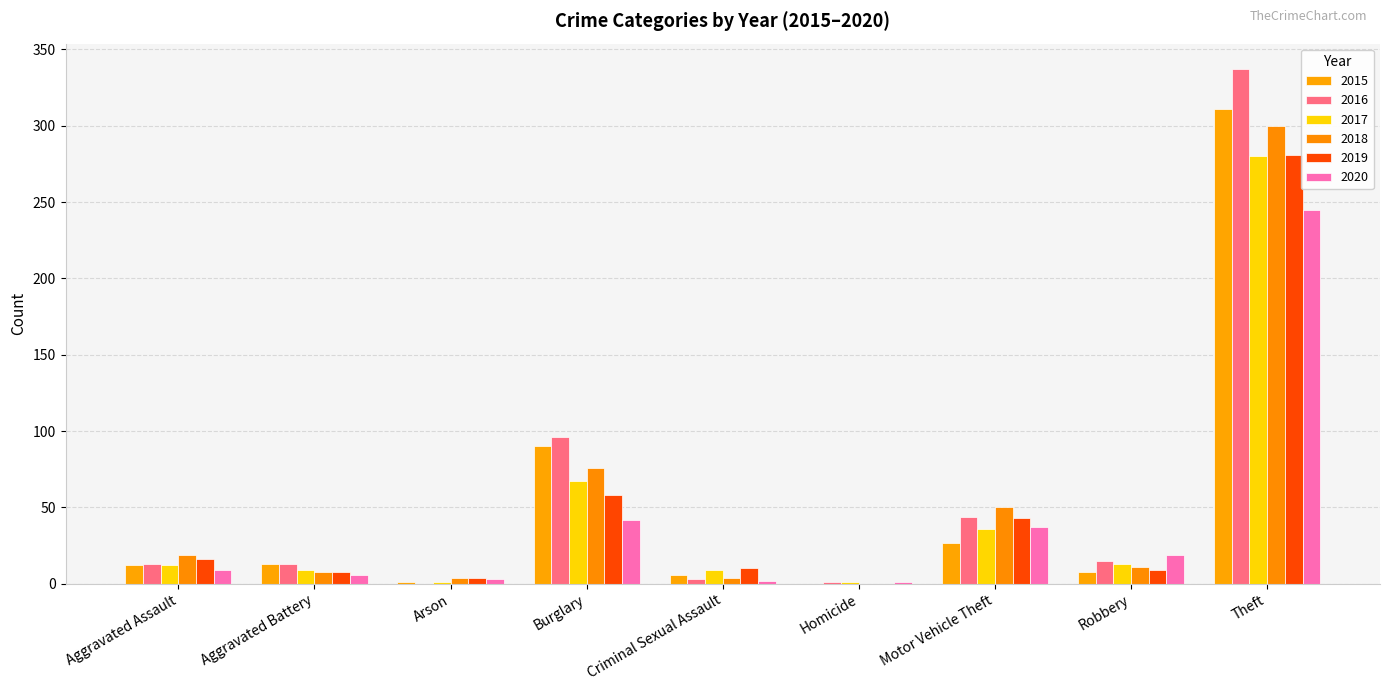

Between Aggravated Battery and Robbery, which series saw the biggest shift?

2020